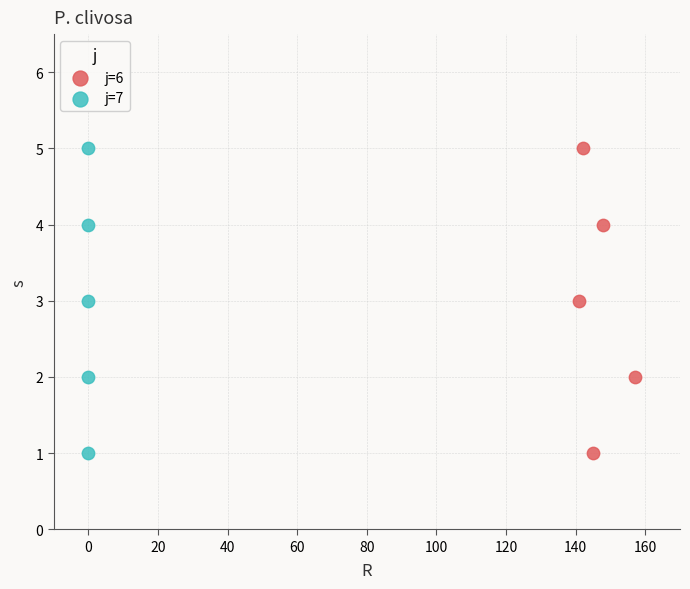

What are all the series names shown in the legend?

j=6, j=7